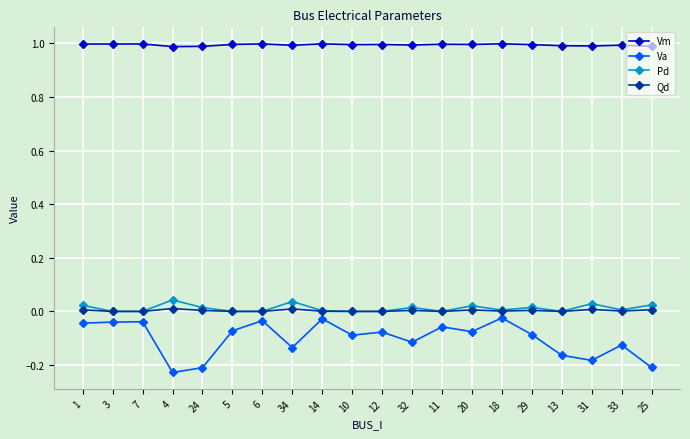

Which series has the largest total across all categories?

Vm